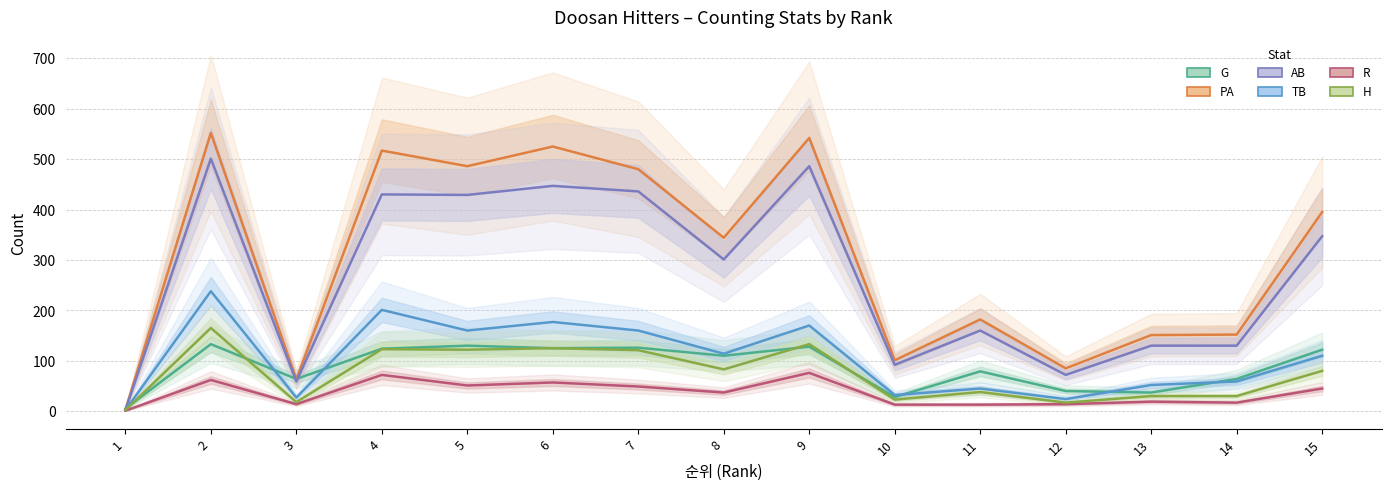

At 5, list the series in order from smallest to largest.

R, H, G, TB, AB, PA